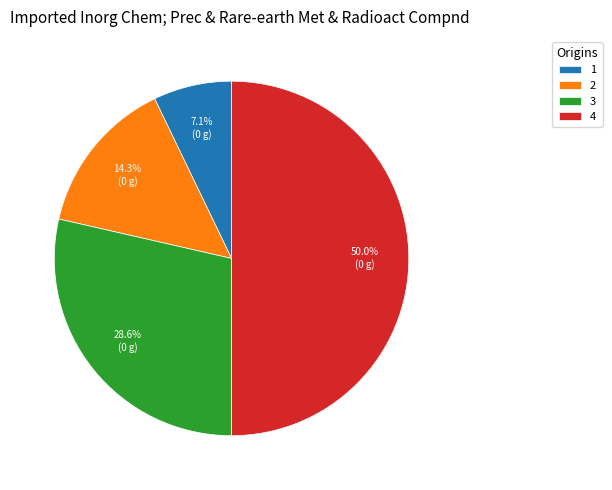

True or false: 4 accounts for 50% of the total.

True